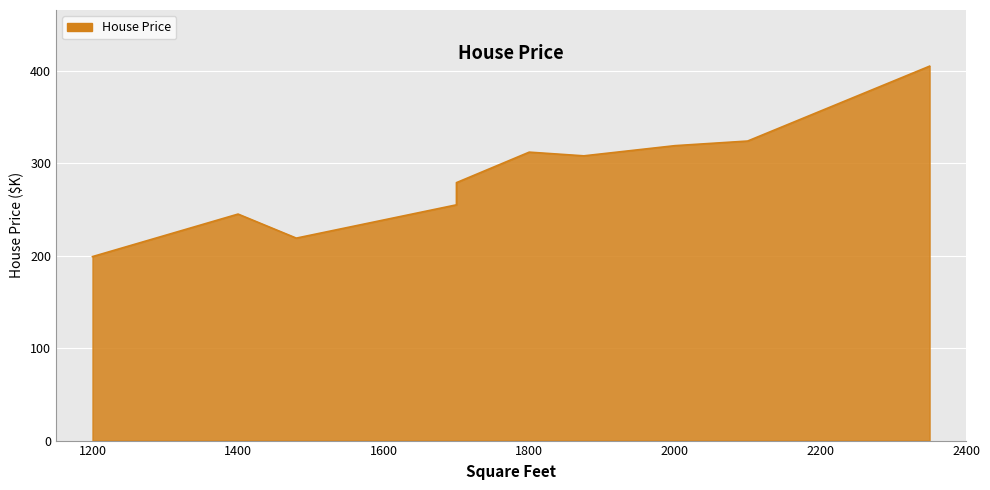

What is the ratio of the value at 2350 to the value at 2000?

1.3